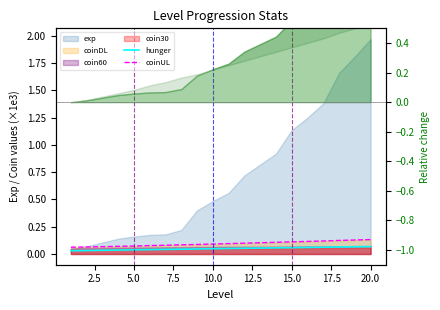

Which series has the largest total across all categories?

coinUL